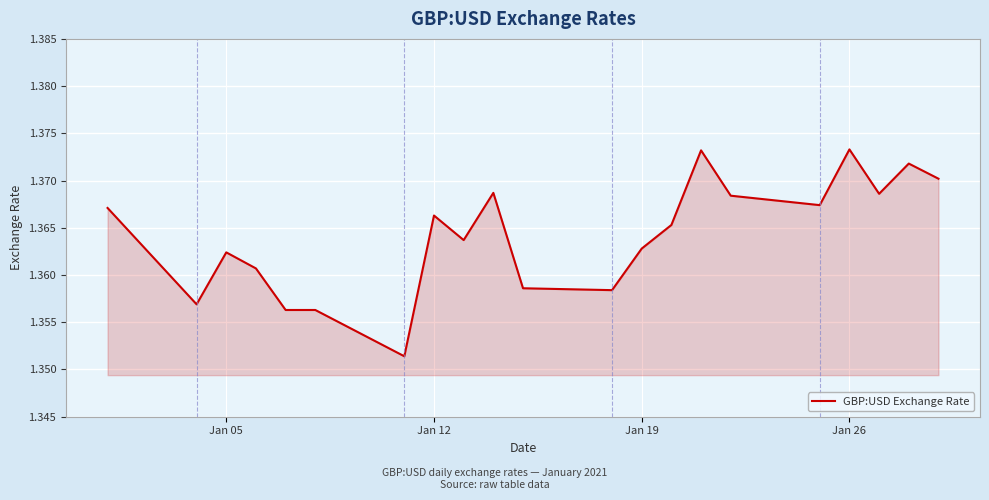

Reading left to right, what are all the values shown in this chart?

1.4	1.4	1.4	1.4	1.4	1.4	1.4	1.4	1.4	1.4	1.4	1.4	1.4	1.4	1.4	1.4	1.4	1.4	1.4	1.4	1.4